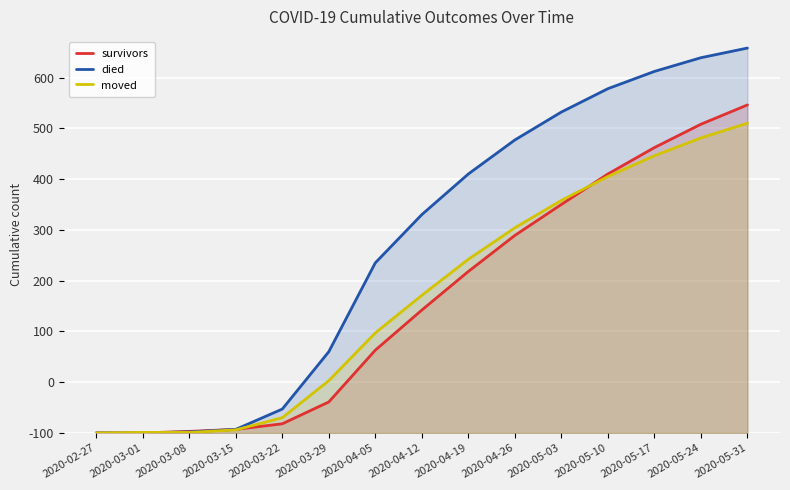

What is the sum of the moved values at 2020-05-31 and 2020-04-12?

881